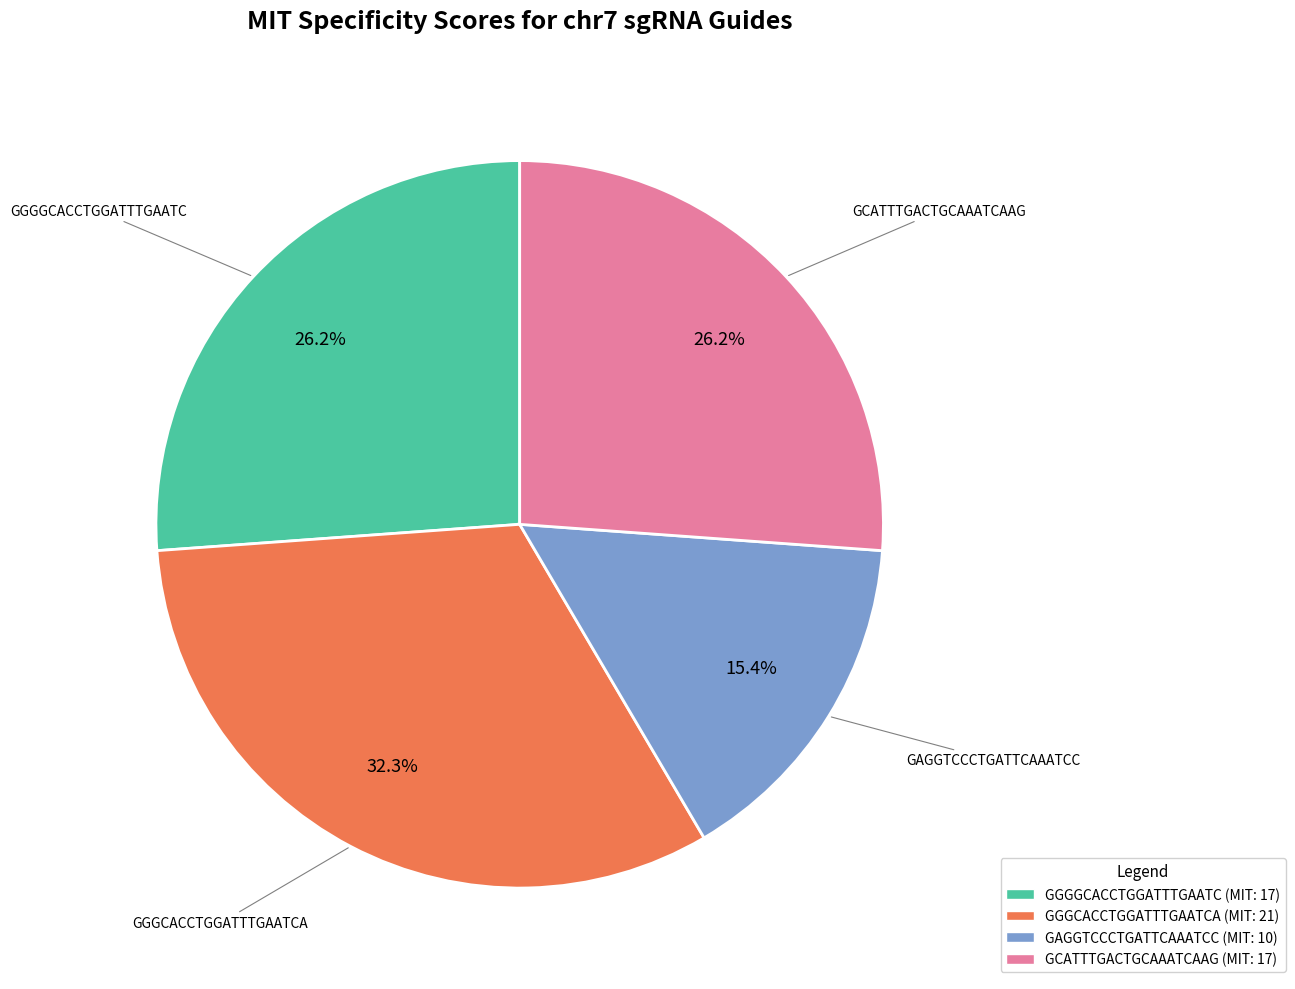

Which category has the biggest portion of the pie?

GGGCACCTGGATTTGAATCA